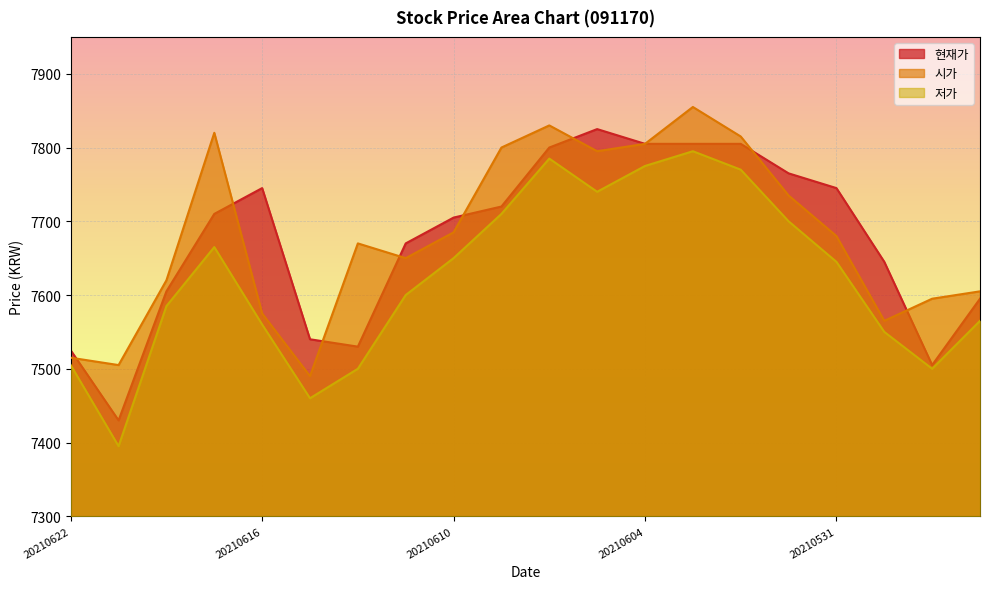

Reading left to right, transcribe all the data shown in this chart.

현재가: 7525	7430	7605	7710	7745	7540	7530	7670	7705	7720	7800	7825	7805	7805	7805	7765	7745	7645	7505	7595
시가: 7515	7505	7620	7820	7575	7490	7670	7650	7685	7800	7830	7795	7805	7855	7815	7735	7680	7565	7595	7605
저가: 7505	7395	7585	7665	7560	7460	7500	7600	7650	7710	7785	7740	7775	7795	7770	7700	7645	7550	7500	7565